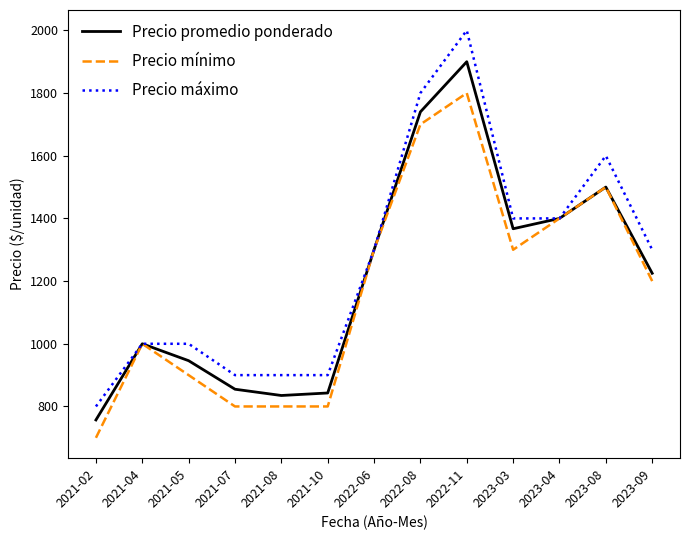

What is the spread (max minus min) of values at 2022-08?

100